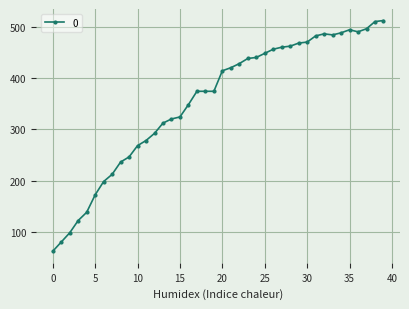

What is the value of the 18th point from the left?

374